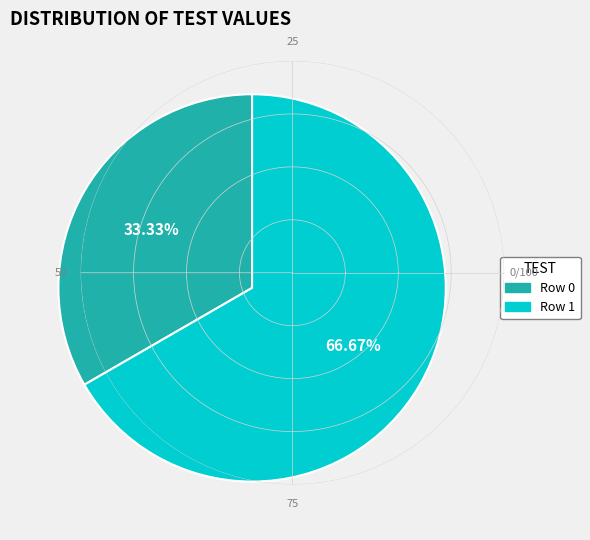

Is it true that Row 0 is 33% of the pie?

True